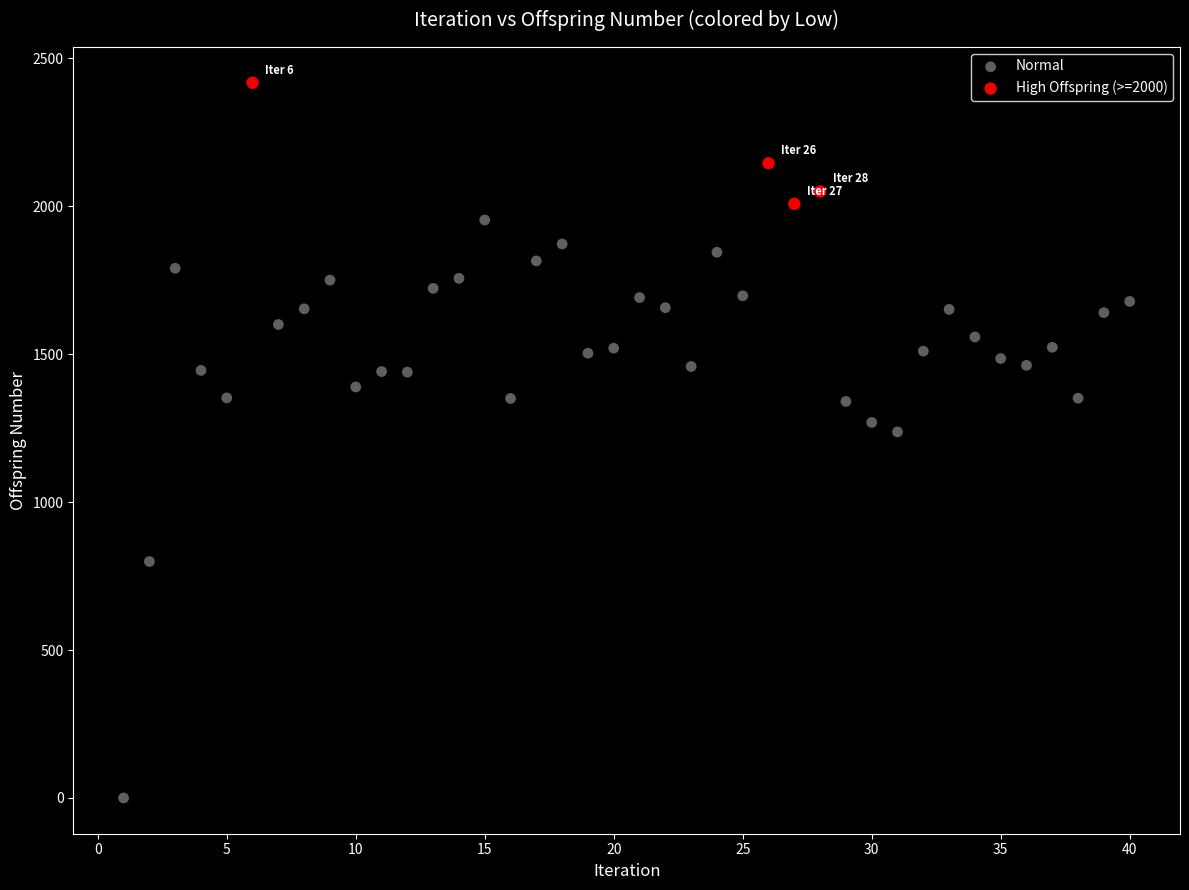

Which series has the largest Y range (max minus min)?

Normal